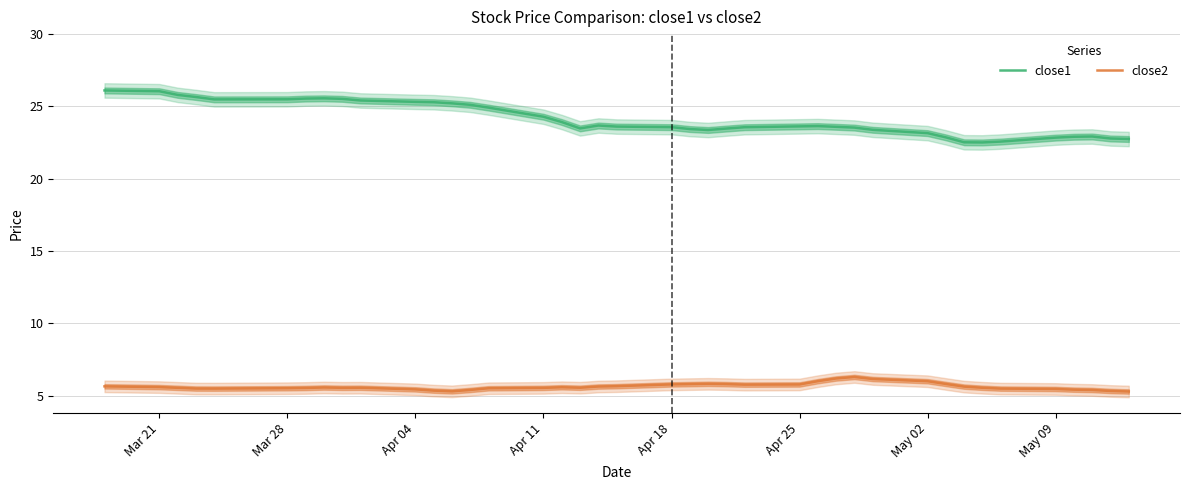

What is the sum of all close2 values?

225.4